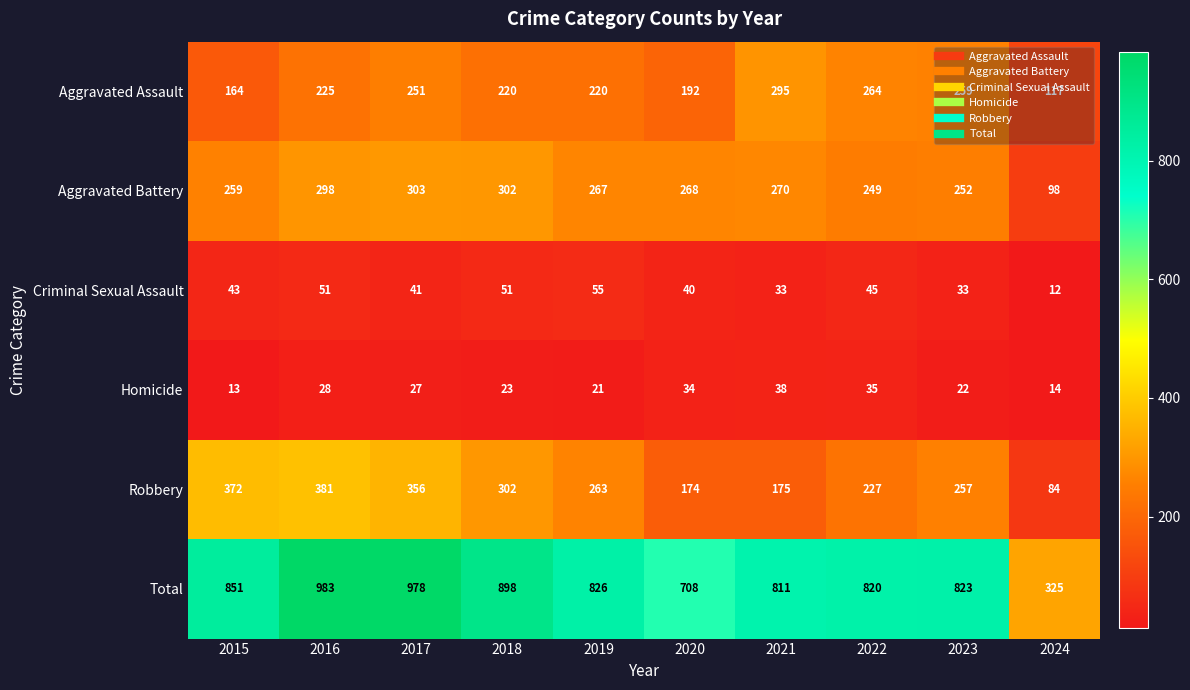

What is the total value across all series at 2024?

650